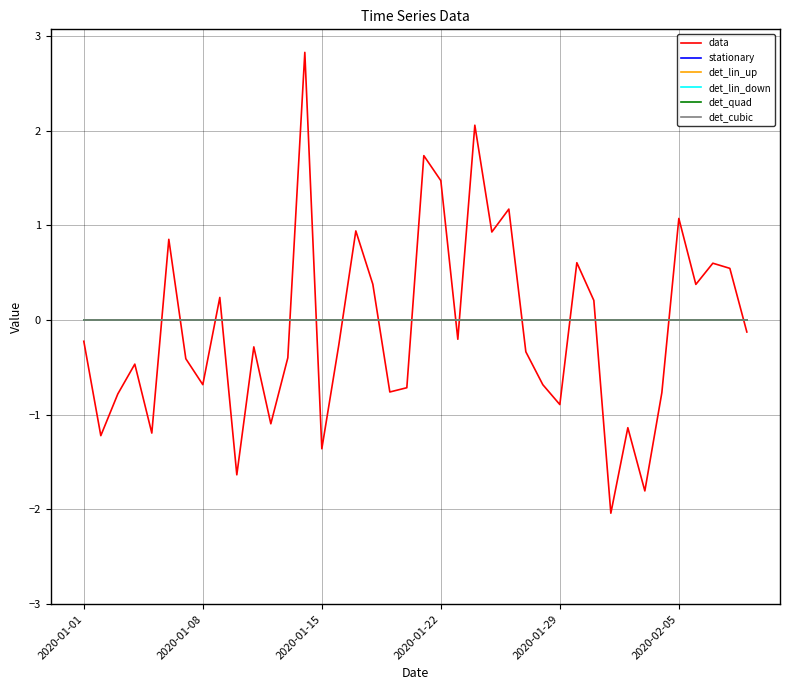

How many interior local peaks does the data series have?

13